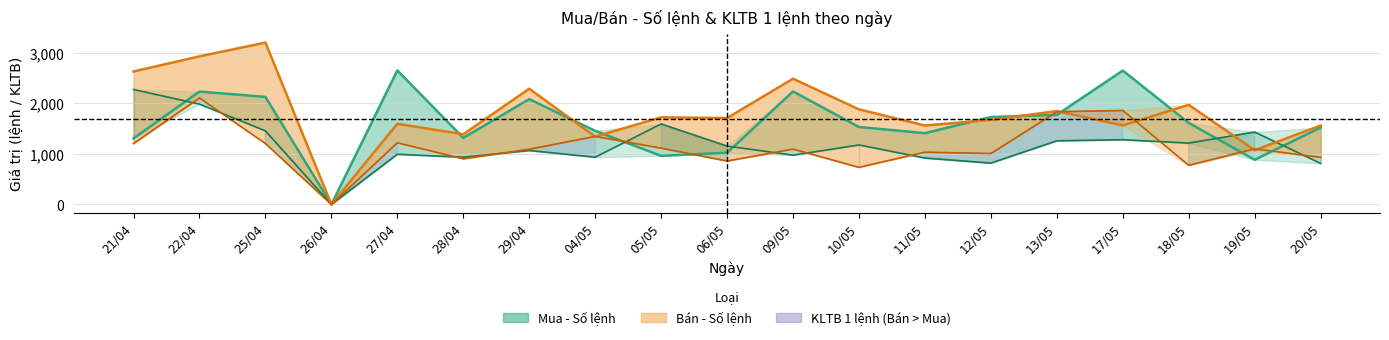

The value of Bán - KLTB 1 lệnh at 29/04 is 1093. True or false?

True